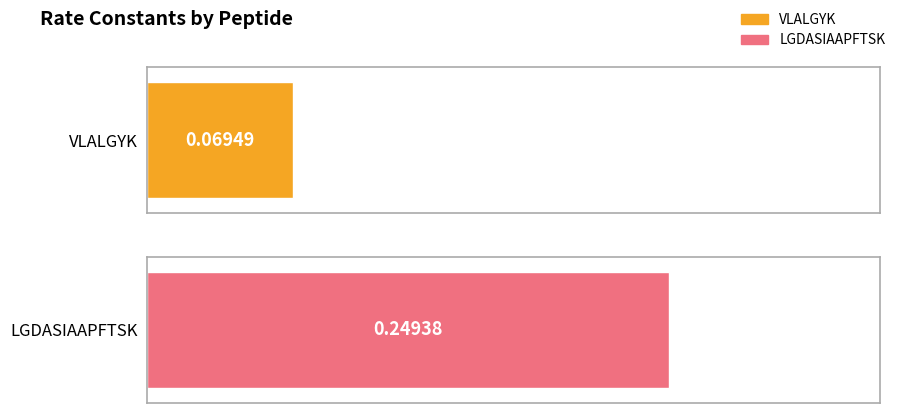

Is it true that the value at LGDASIAAPFTSK is 0.2?

True